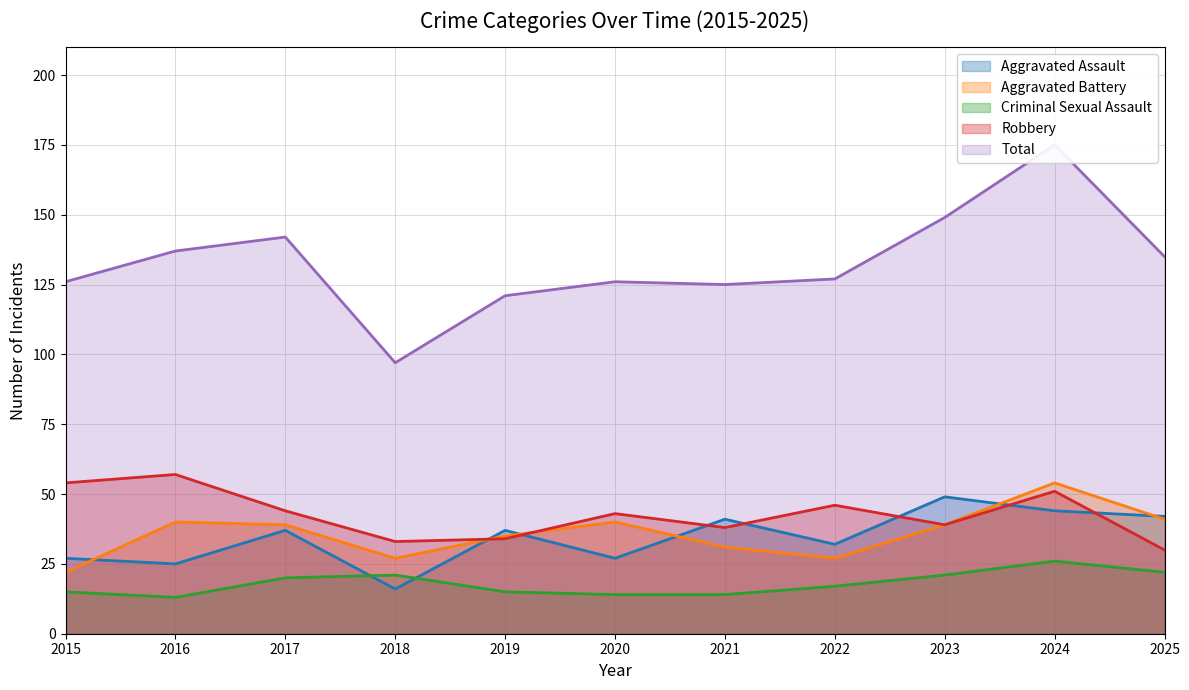

Is it true that Aggravated Assault equals 54 at 2019?

False